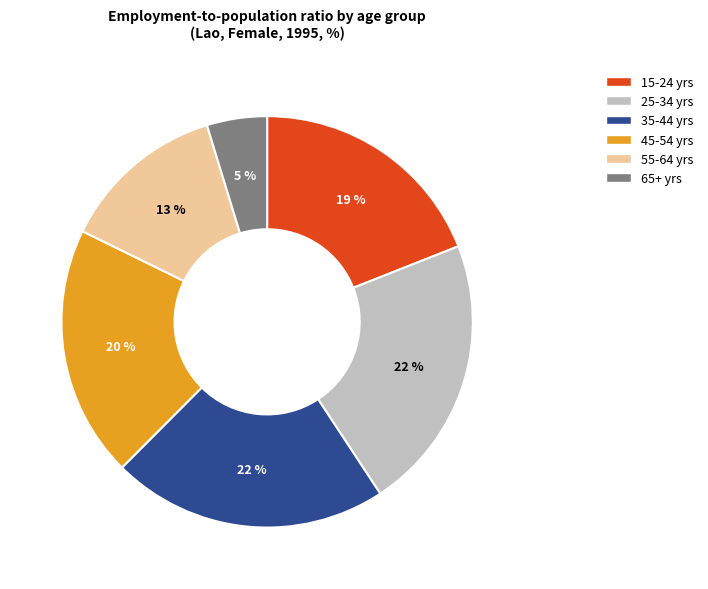

True or false: 55-64 yrs accounts for 13% of the total.

True